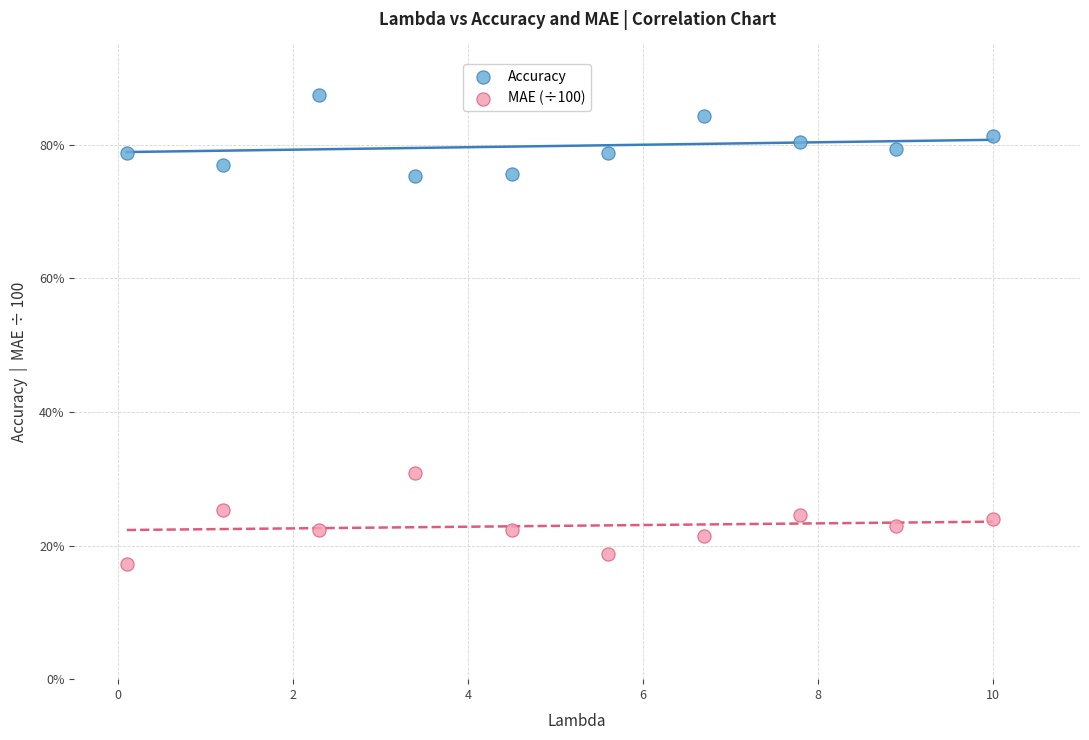

What are all the series names shown in the legend?

Accuracy, MAE (÷100)